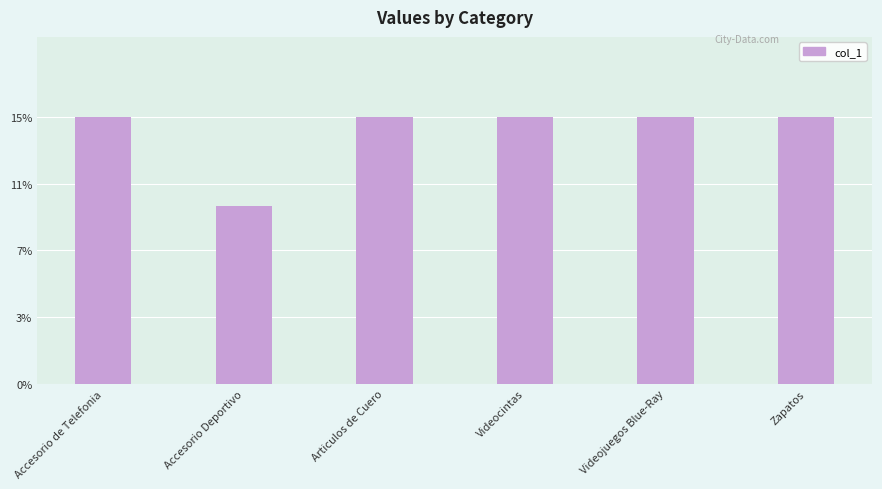

Is it true that the value at Accesorio Deportivo is 10?

True